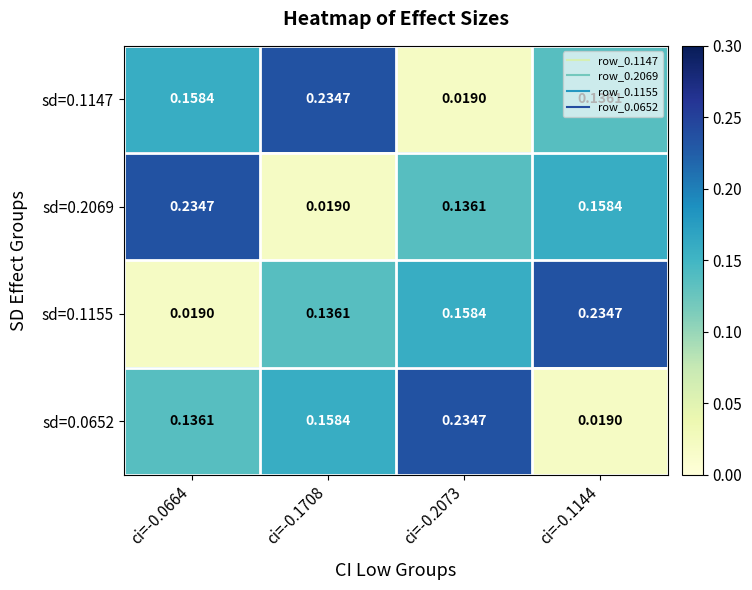

Is the value of sd=0.0652 at ci=-0.0664 greater than the value of sd=0.2069 at ci=-0.1708?

Yes